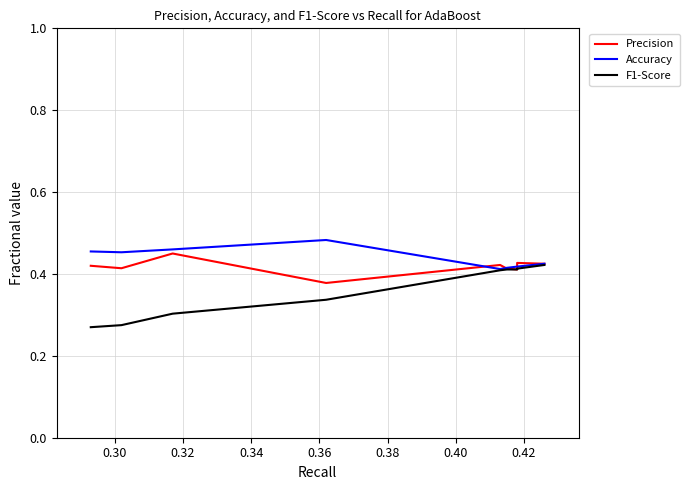

How many Precision values are between 0 and 1?

10